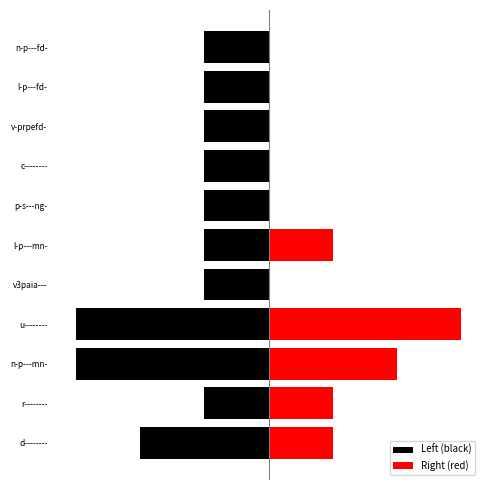

What is the value of the Left (black) bar at the 3rd from the left?

-3